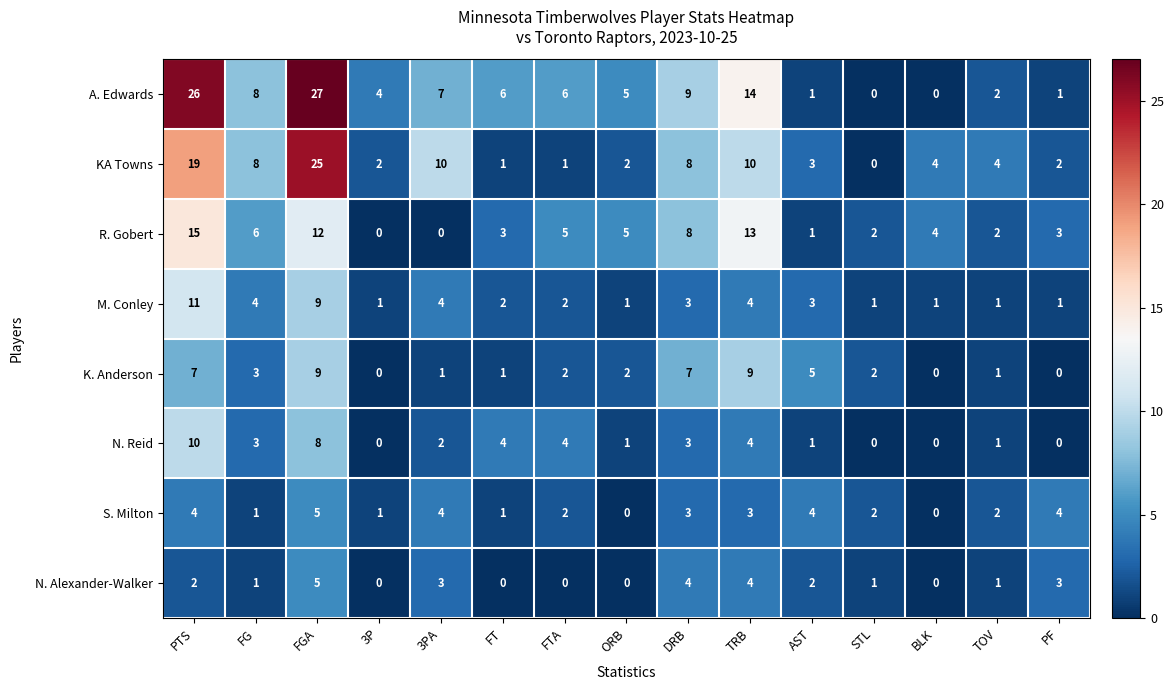

What is the sum of the KA Towns values at TOV and DRB?

12